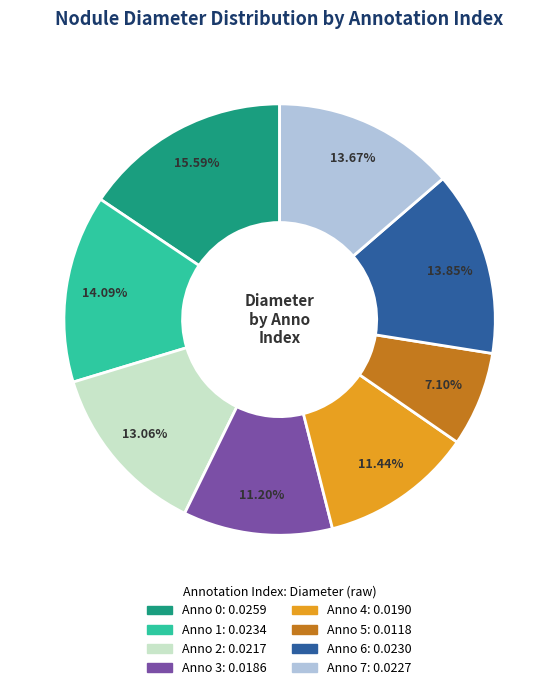

Is there any slice that represents more than half of the pie?

No